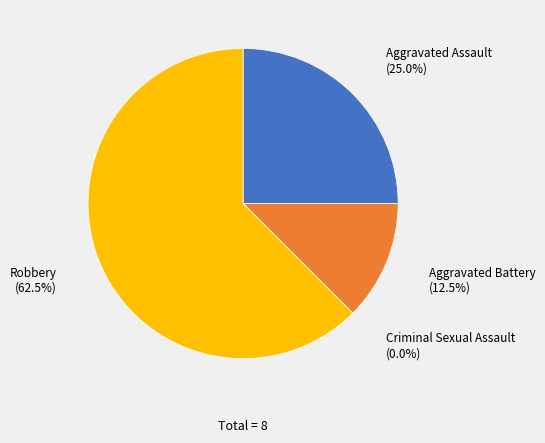

Which slice is the largest?

Robbery